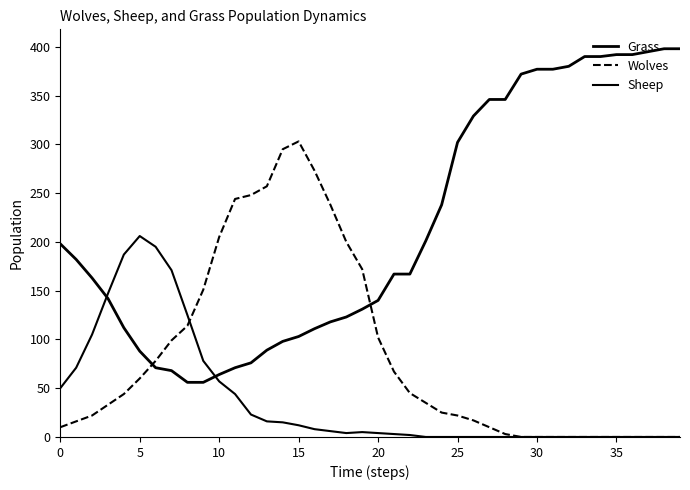

Does the chart display data point markers on the line(s)?

No